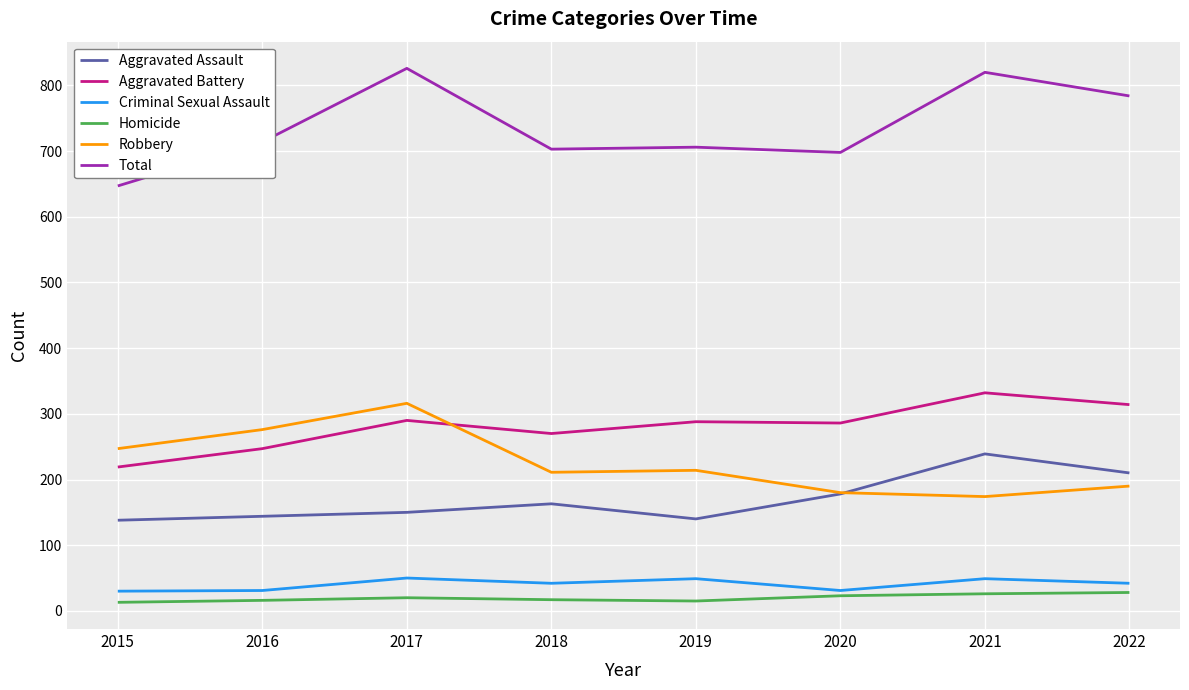

Which series changed the most between 2015 and 2022?

Total